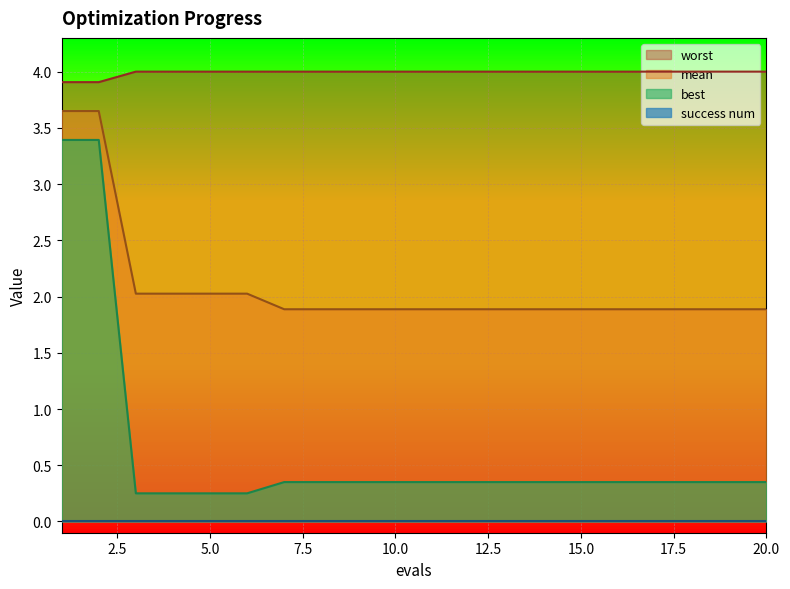

How many categories are shown in the chart?

20